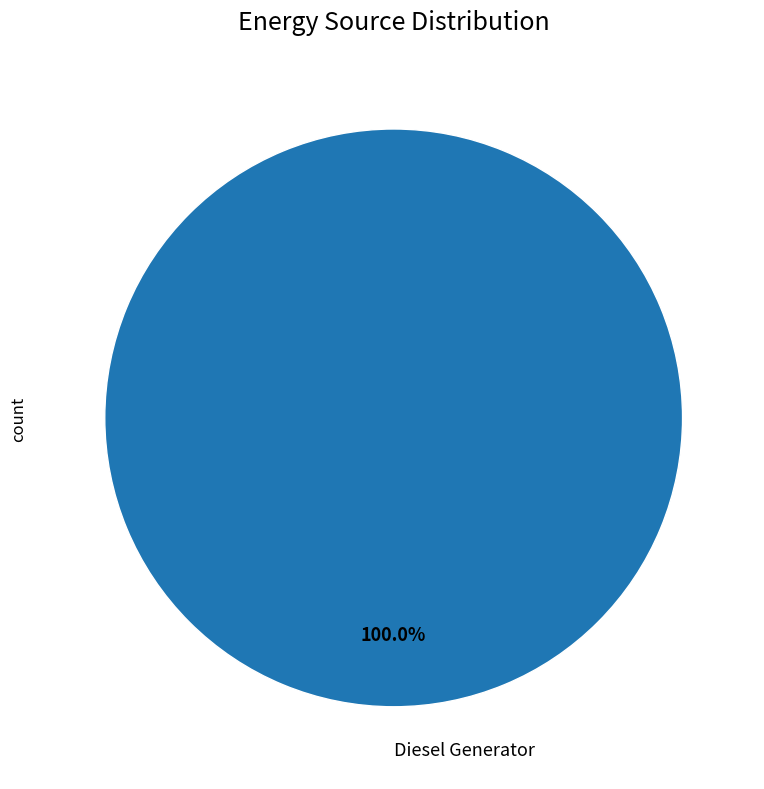

Does Diesel Generator account for over 50% of the chart?

Yes